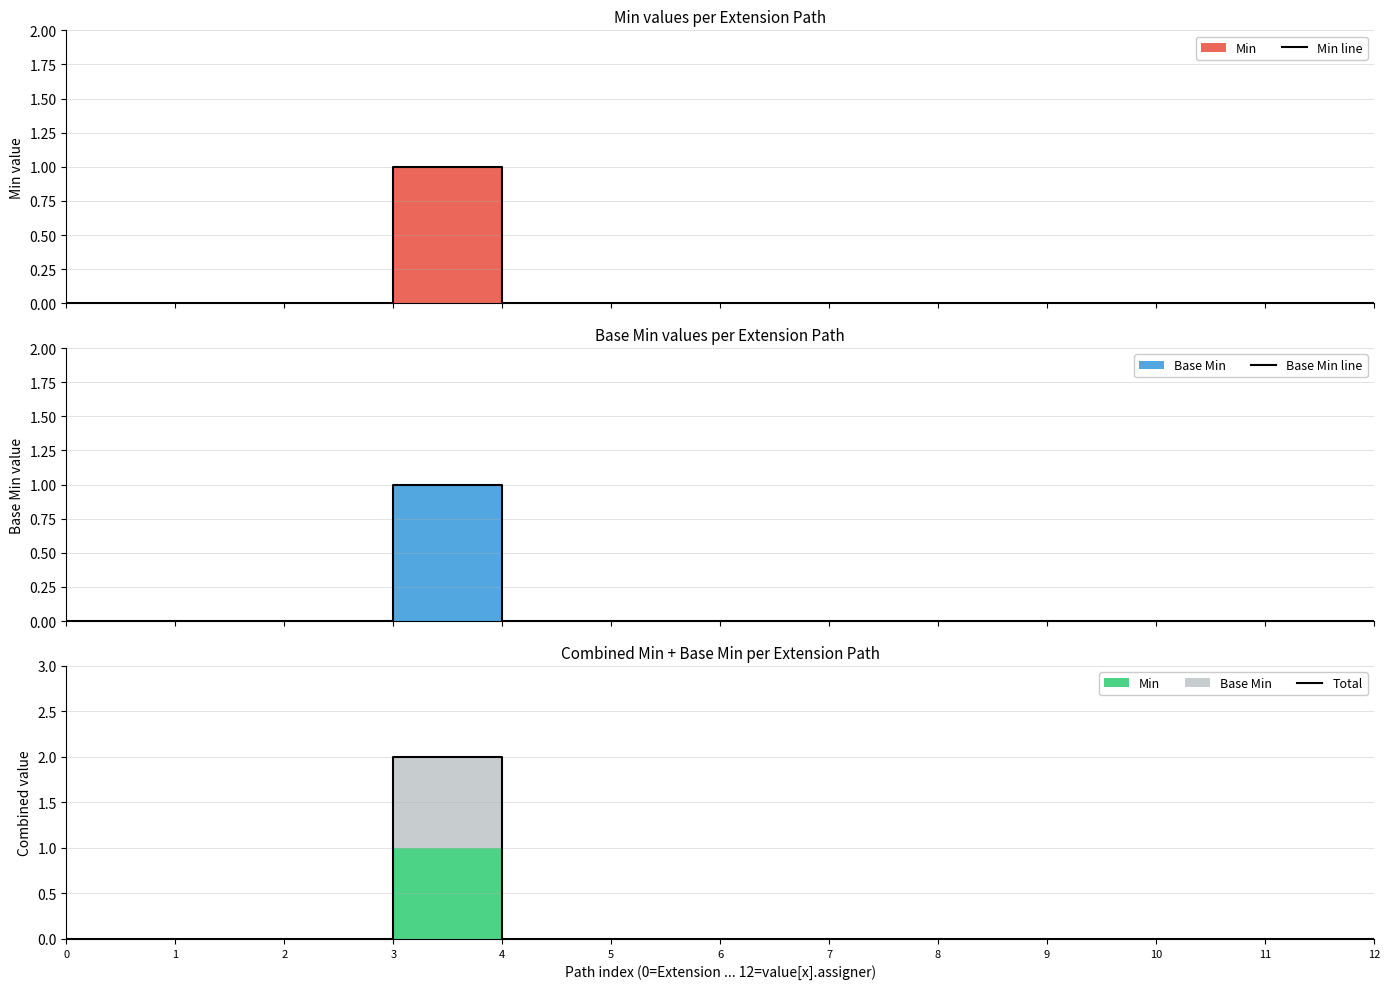

At which category is the sum across all series the highest?

3